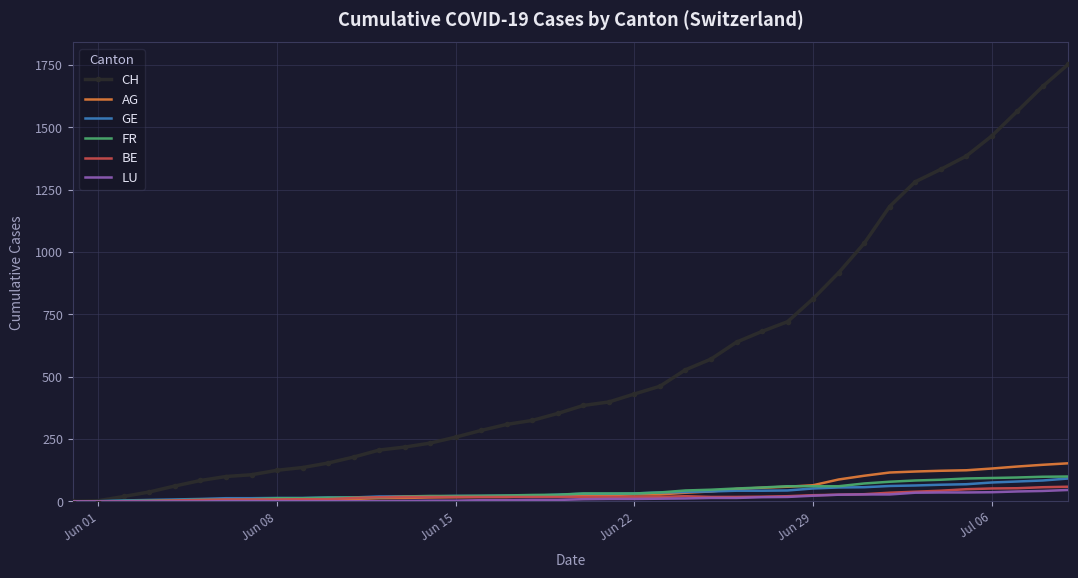

What is the greatest value displayed?

1754